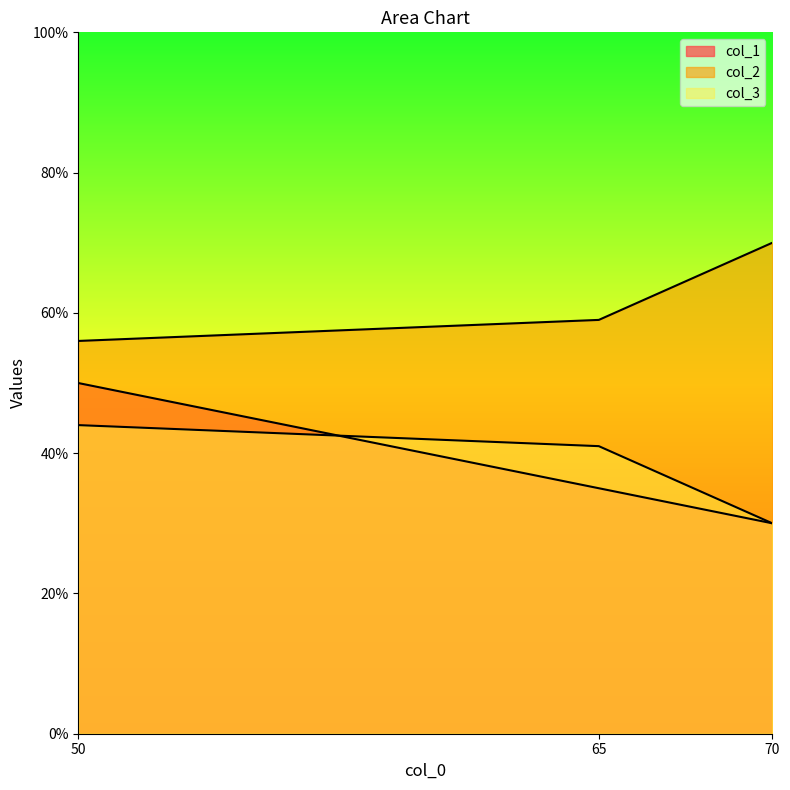

Rank the series by their maximum value, from highest to lowest.

col_2, col_1, col_3